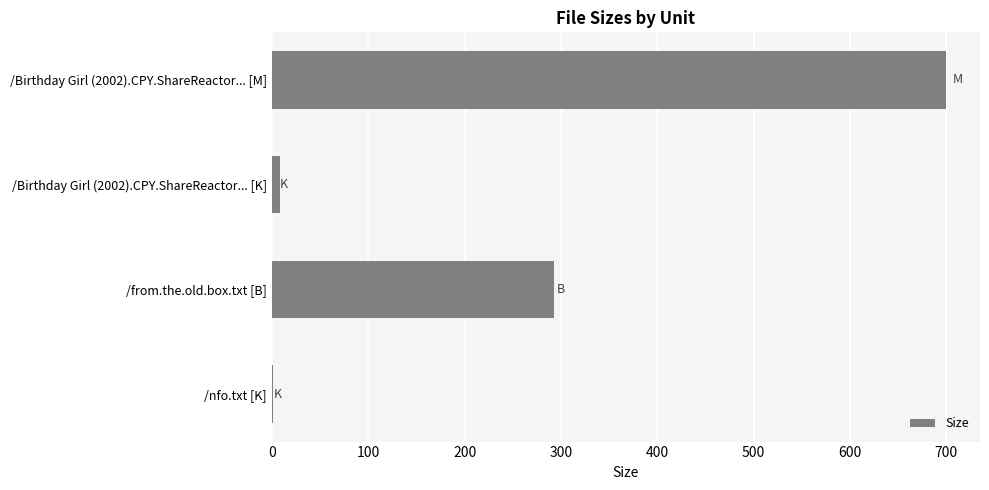

How many data points does each series have?

4